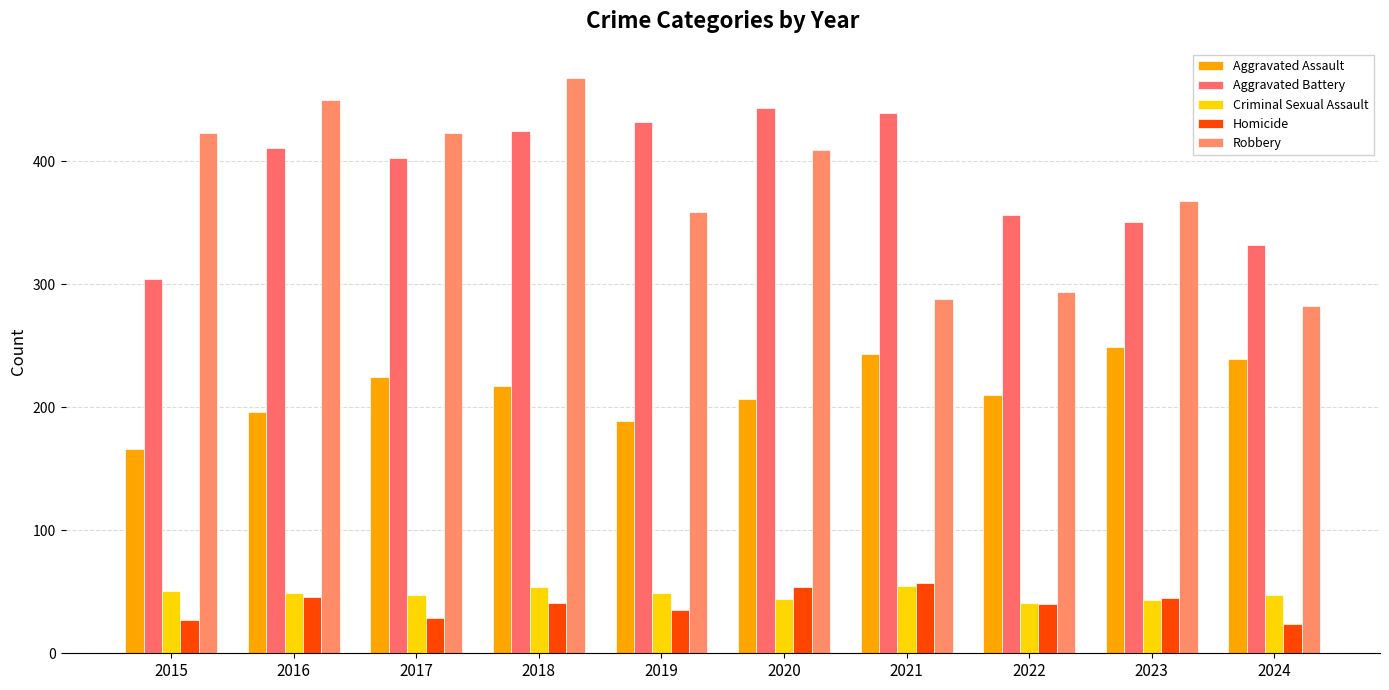

What is the total value across all series at 2017?

1127